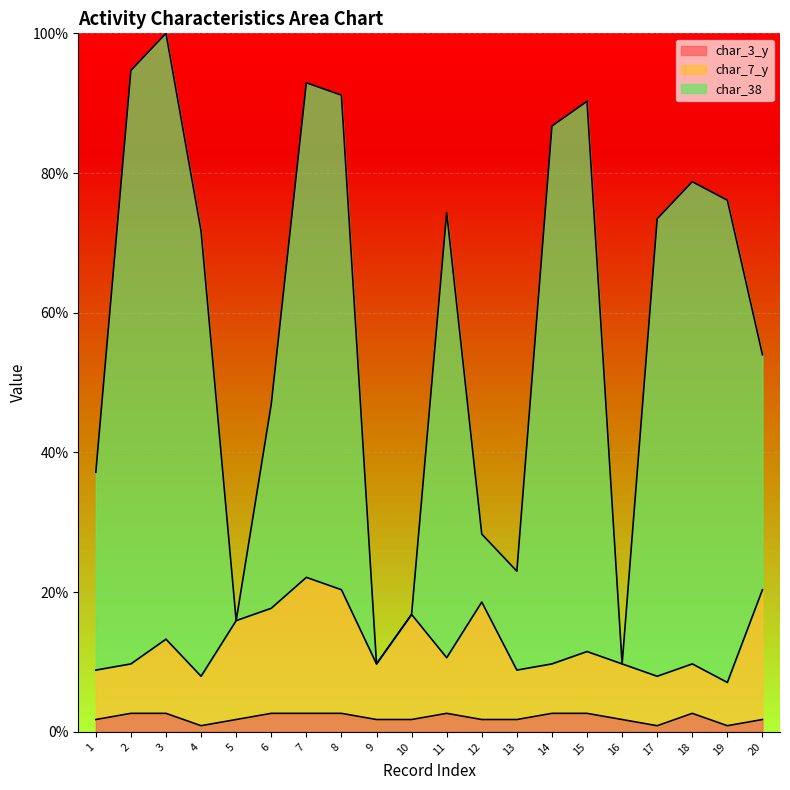

What is the average value of the char_7_y series?

12.8